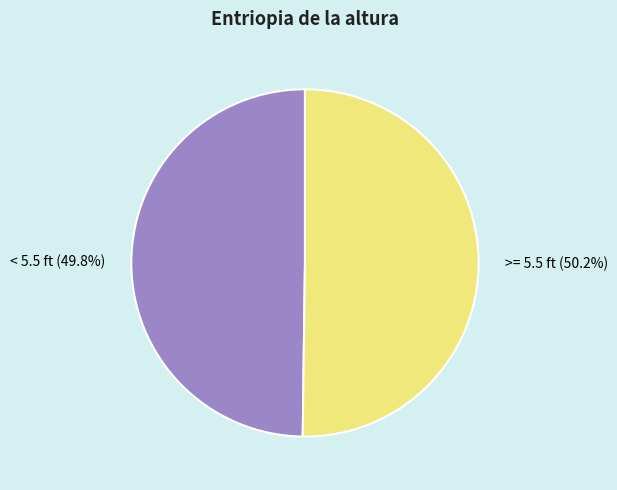

What percentage is the < 5.5 ft slice, to the nearest percent?

50%